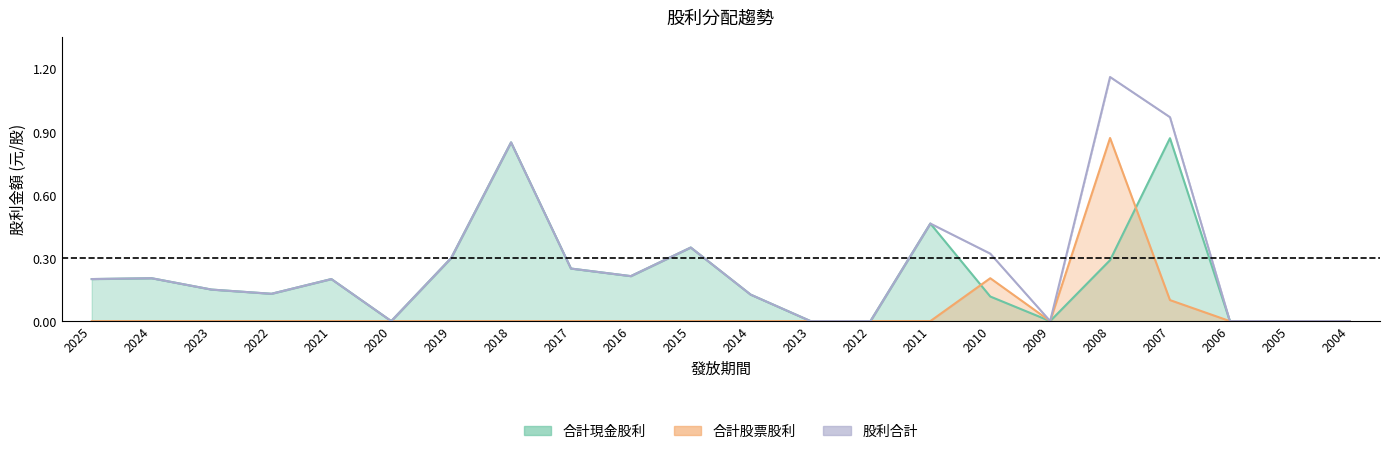

After their last crossing, which series has the higher values: 合計股票股利 or 合計現金股利?

合計現金股利